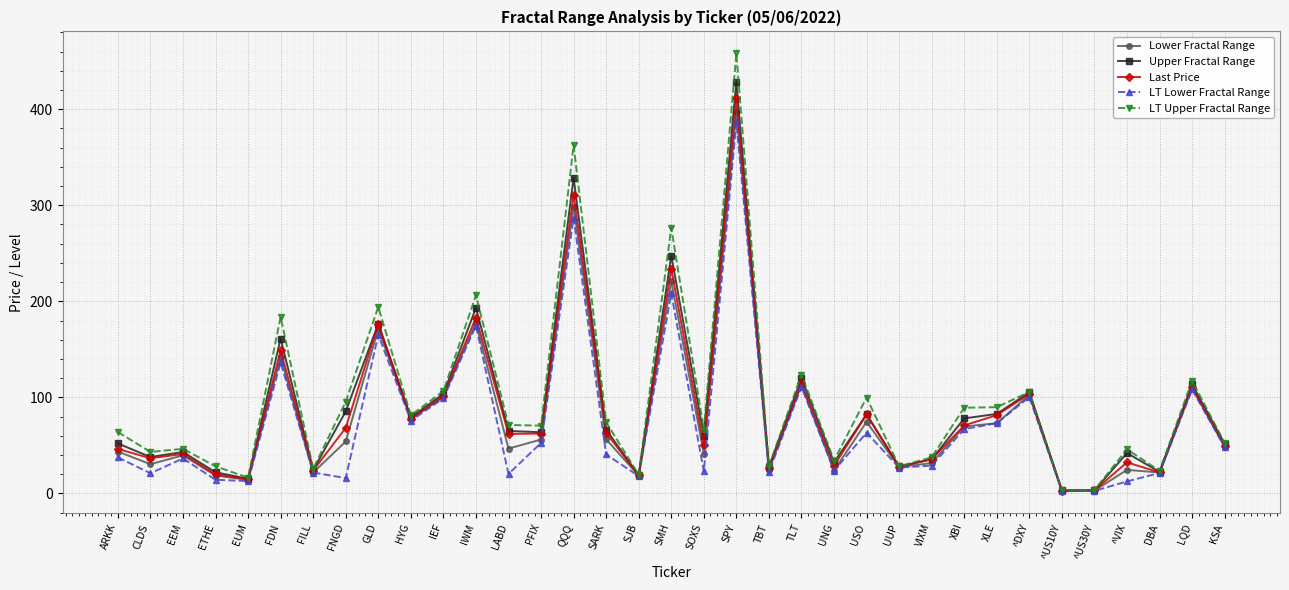

Which category has the highest value in the LT Lower Fractal Range series?

SPY